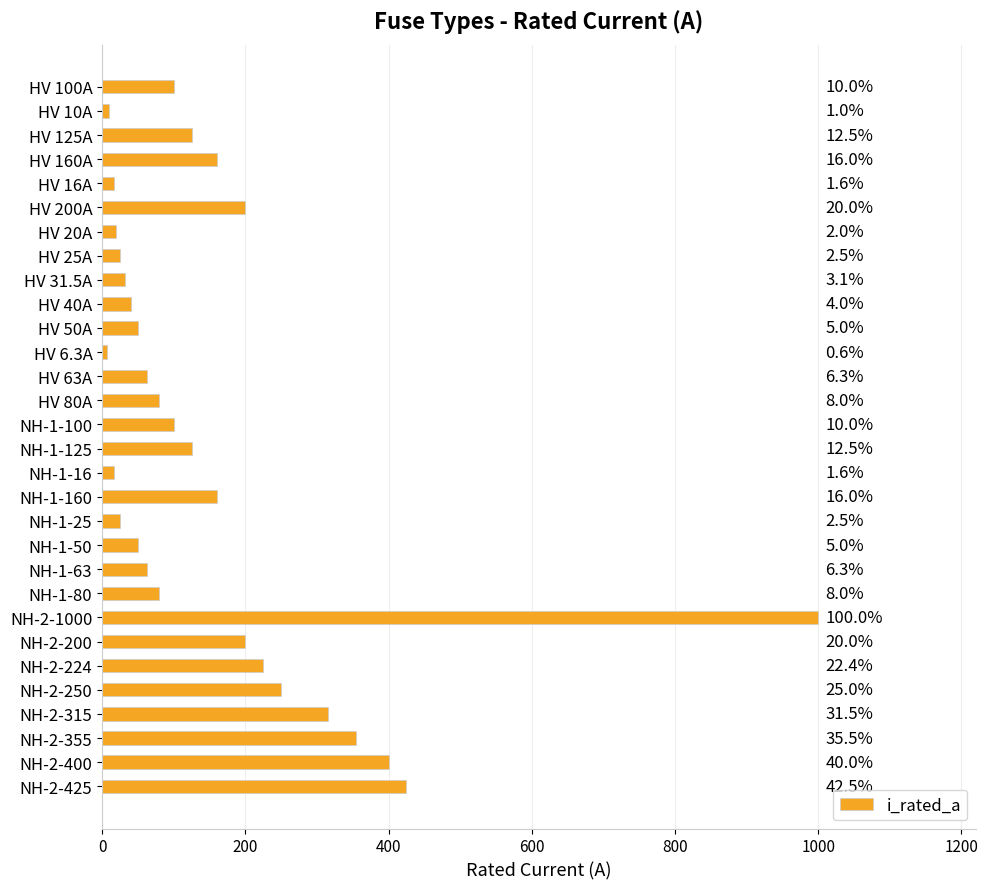

How many bars are there in total?

30